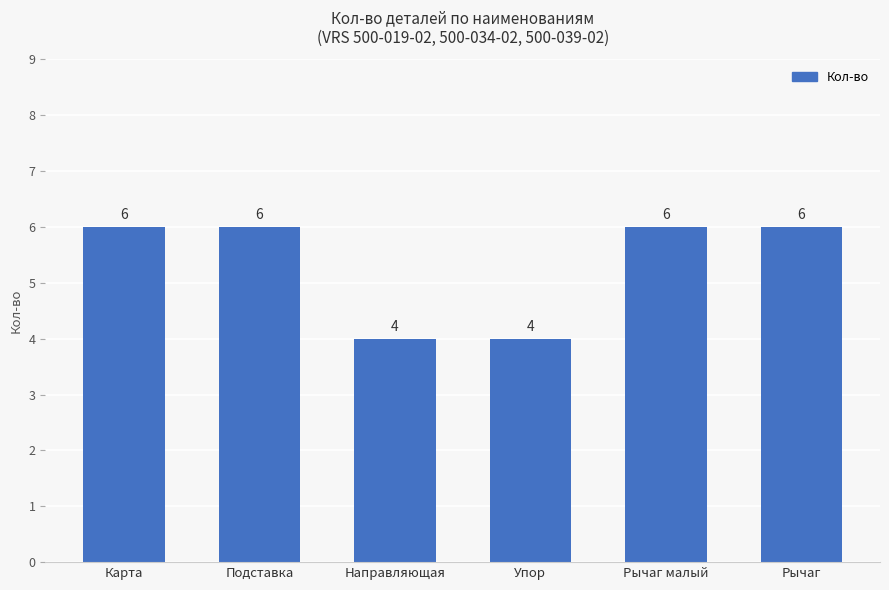

Read the value at Рычаг.

6